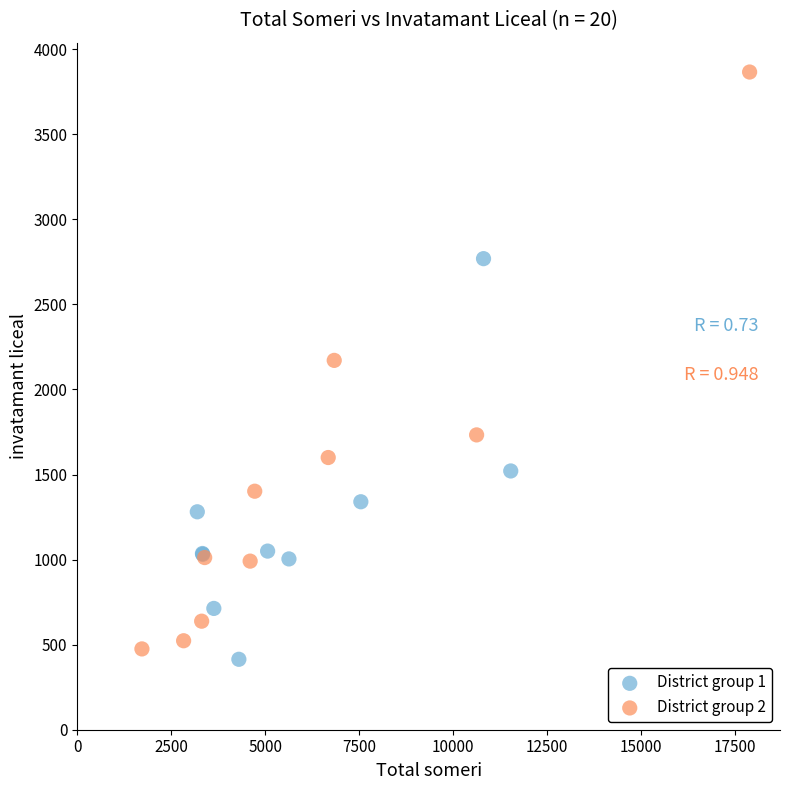

Which series has the largest Y range (max minus min)?

District group 2